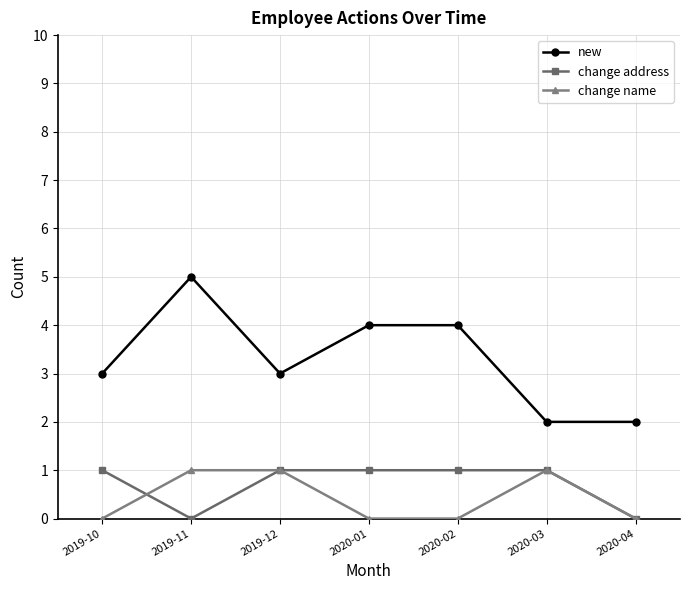

Count the number of categories in the chart.

7